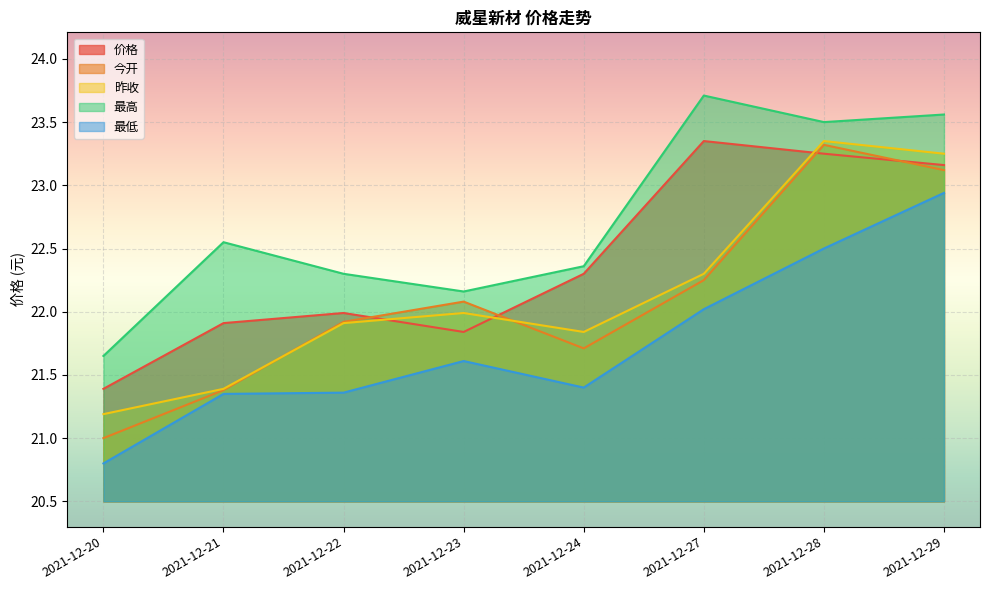

Reading left to right, extract all data points from this chart.

价格: 21.4	21.9	22.0	21.8	22.3	23.4	23.2	23.2
今开: 21.0	21.4	21.9	22.1	21.7	22.2	23.3	23.1
昨收: 21.2	21.4	21.9	22.0	21.8	22.3	23.4	23.2
最高: 21.6	22.6	22.3	22.2	22.4	23.7	23.5	23.6
最低: 20.8	21.4	21.4	21.6	21.4	22.0	22.5	22.9